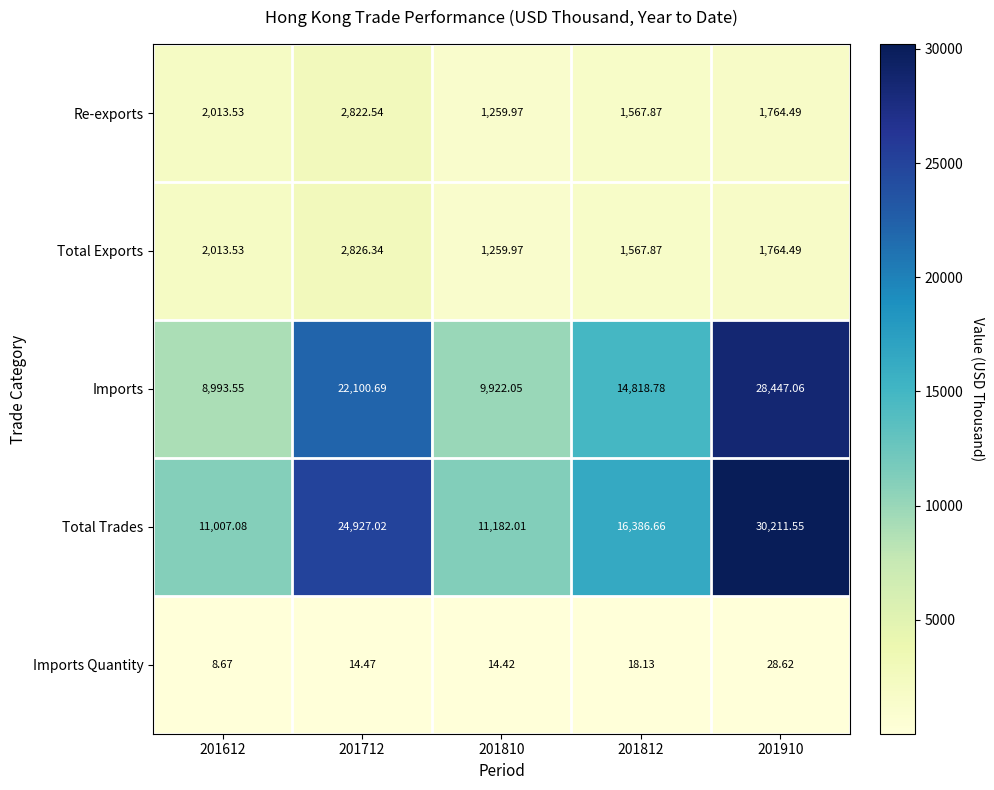

List the series in order of their peak value, highest first.

Total Trades, Imports, Total Exports, Re-exports, Imports Quantity